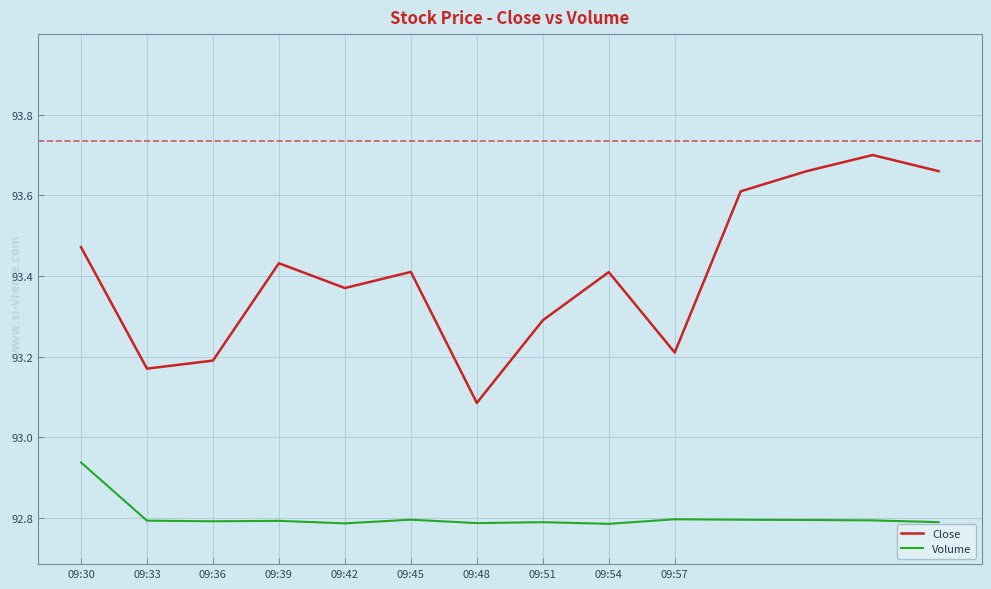

True or false: Volume and Close cross at least once.

False